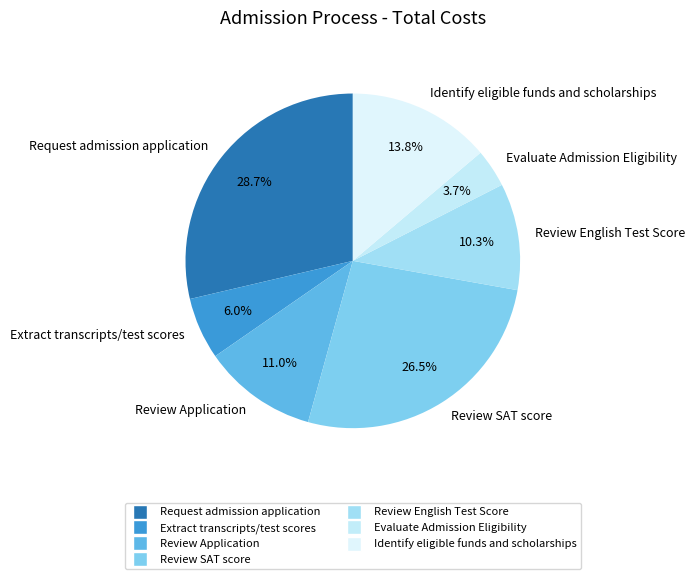

Rank the categories by value from lowest to highest.

Evaluate Admission Eligibility, Extract transcripts/test scores, Review English Test Score, Review Application, Identify eligible funds and scholarships, Review SAT score, Request admission application